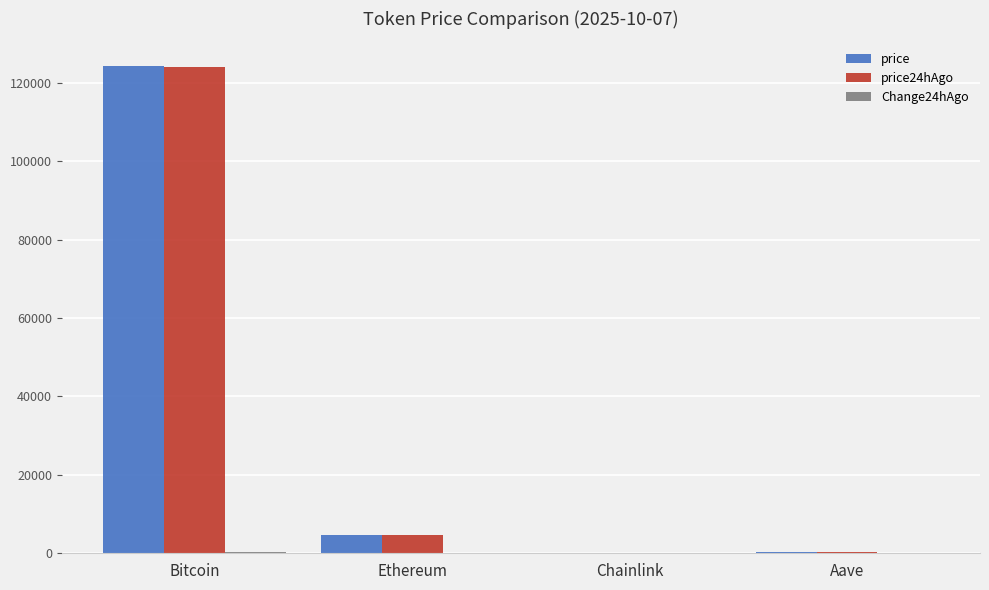

What is the sum of all price24hAgo values?

128925.3